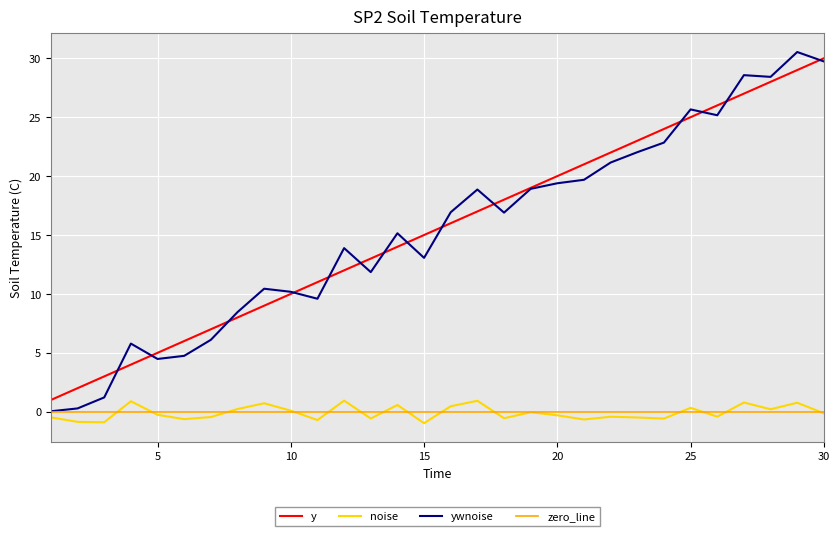

At which label is y closest to 15?

15